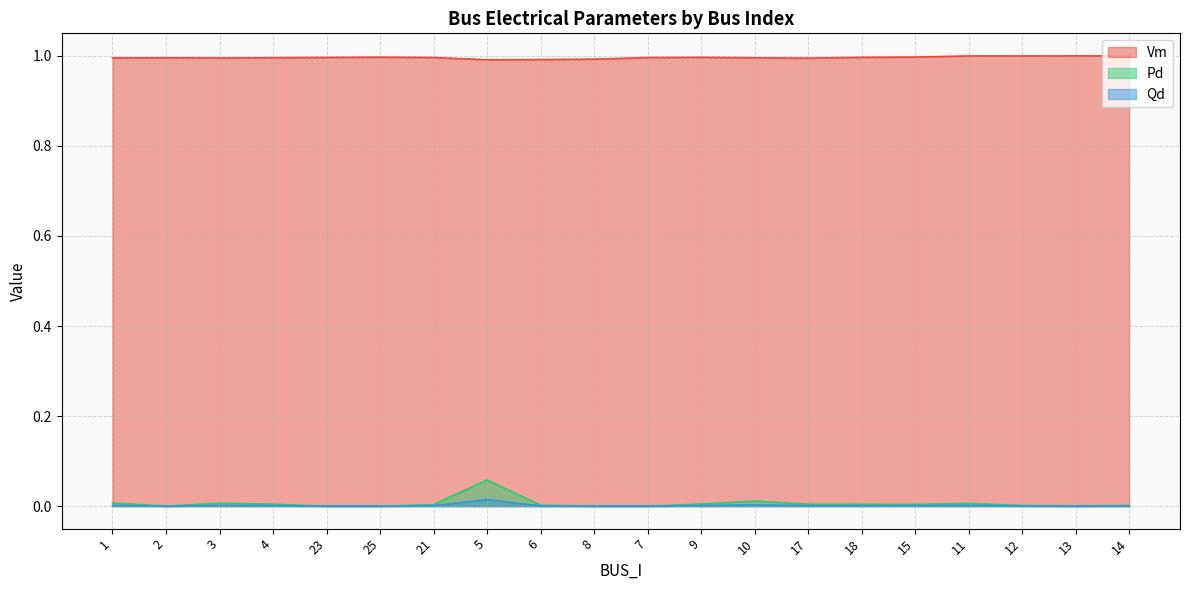

Where is the first local maximum for Qd?

3